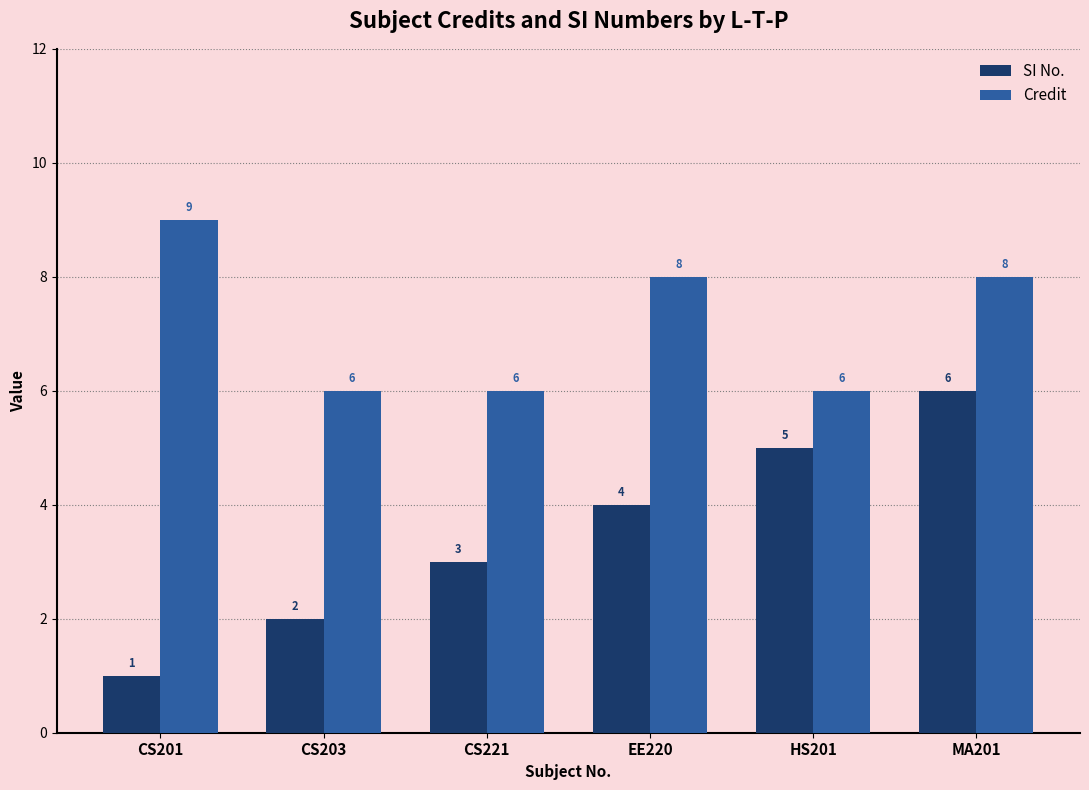

Reading left to right, transcribe all the data shown in this chart.

SI No.: CS201=1	CS203=2	CS221=3	EE220=4	HS201=5	MA201=6
Credit: CS201=9	CS203=6	CS221=6	EE220=8	HS201=6	MA201=8